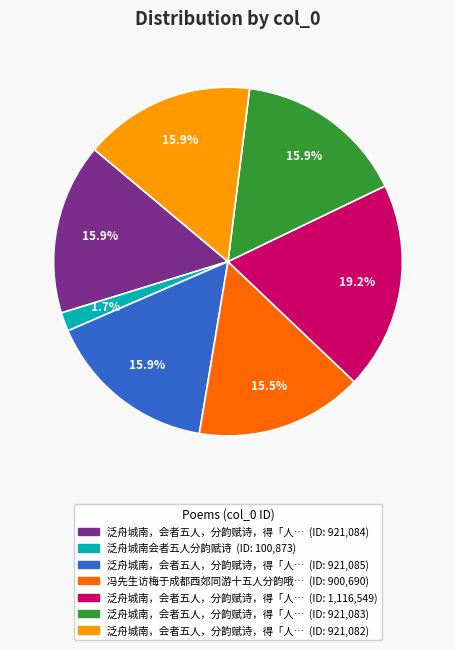

Does any single category account for the majority?

No